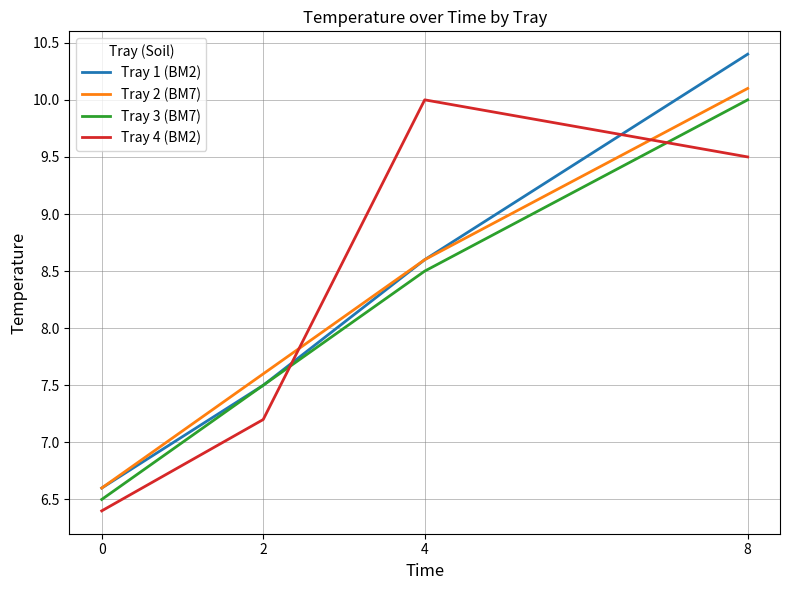

Is the value of Tray 1 (BM2) at 2 greater than the value of Tray 2 (BM7) at 2?

No